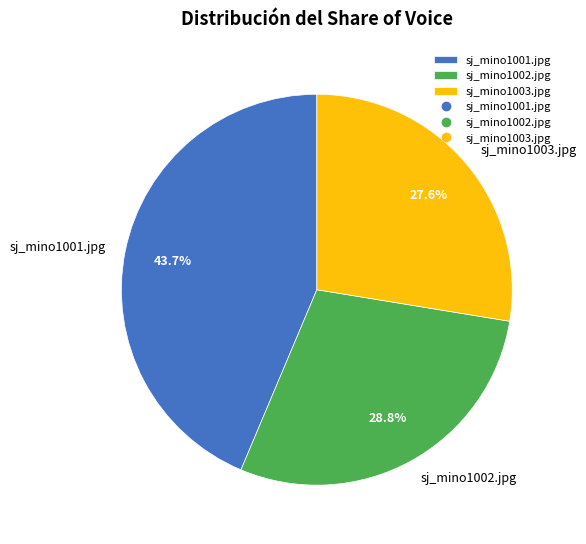

Between sj_mino1001.jpg and sj_mino1003.jpg, which is larger?

sj_mino1001.jpg